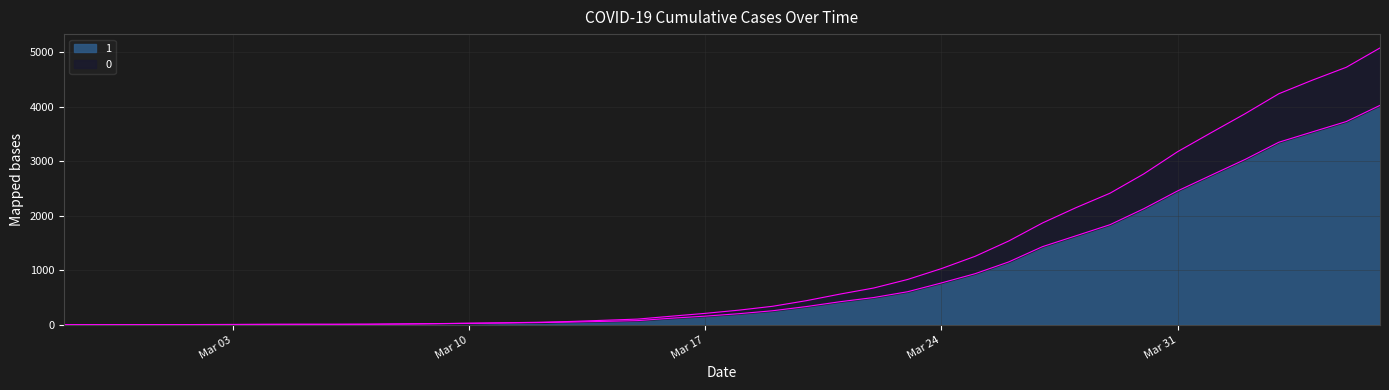

Read the 1 value at 2020-03-19.

258